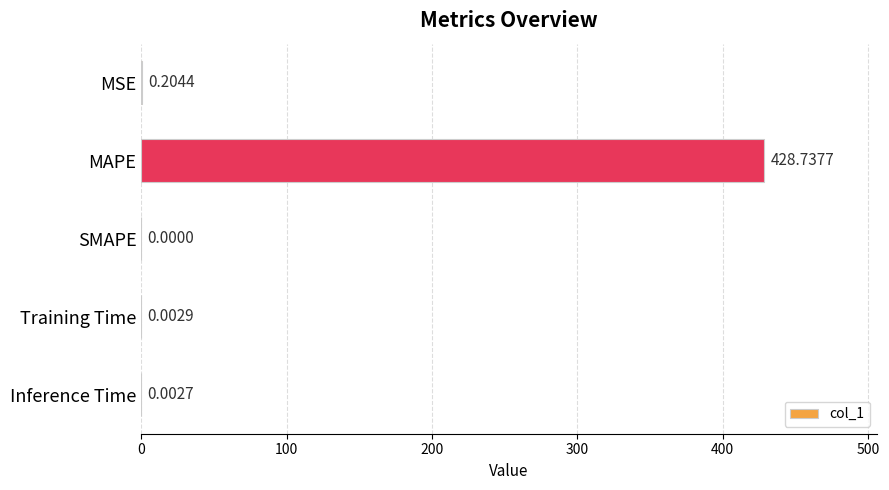

At which category does the chart reach its peak across all series?

MAPE